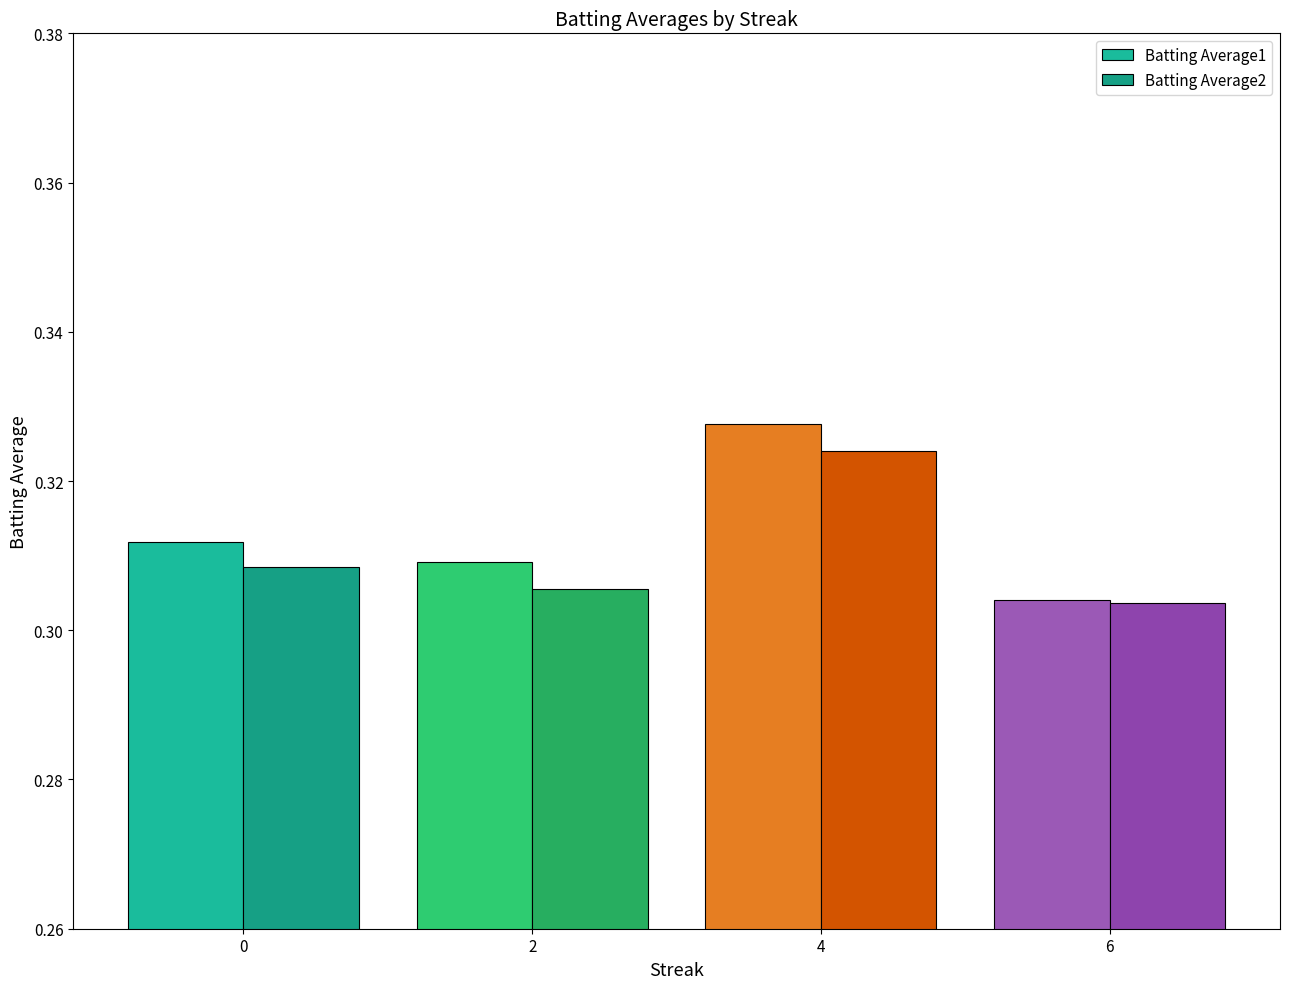

How many bars are there in each group?

2